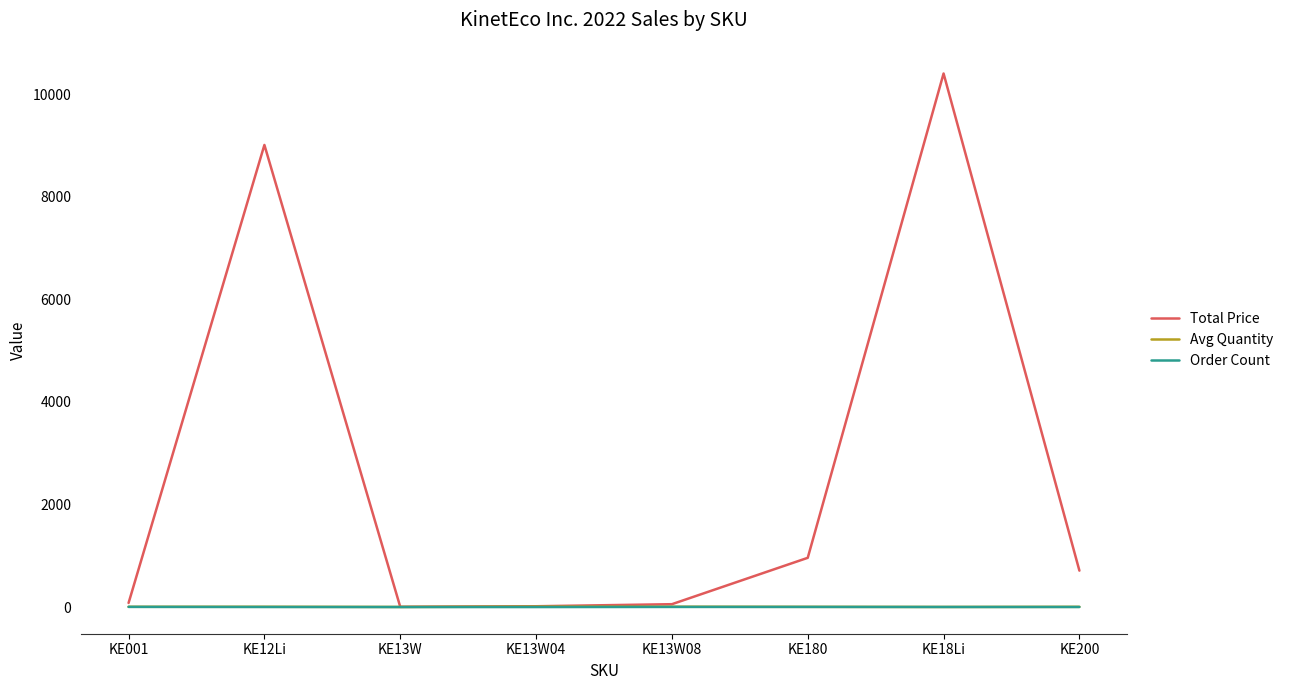

Between KE12Li and KE200, which series saw the biggest shift?

Total Price